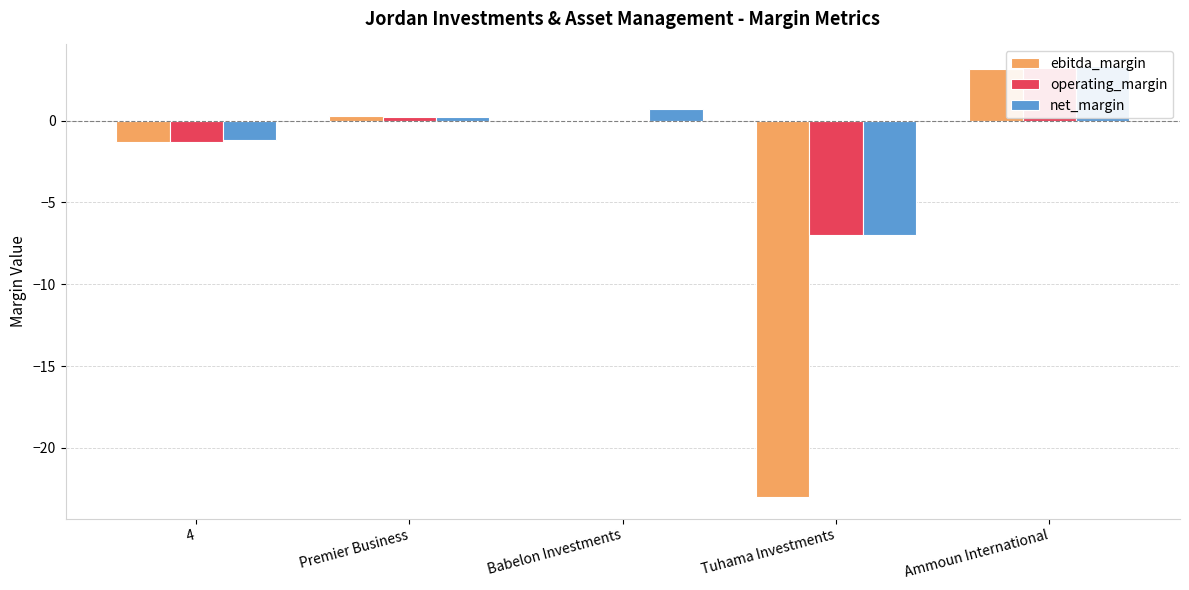

Which has a higher value, Premier Business or 4?

Premier Business